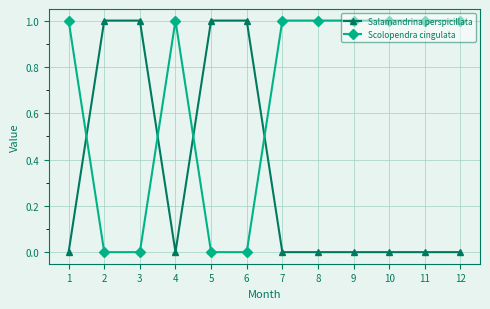

At how many categories does at least one series exceed 0?

12